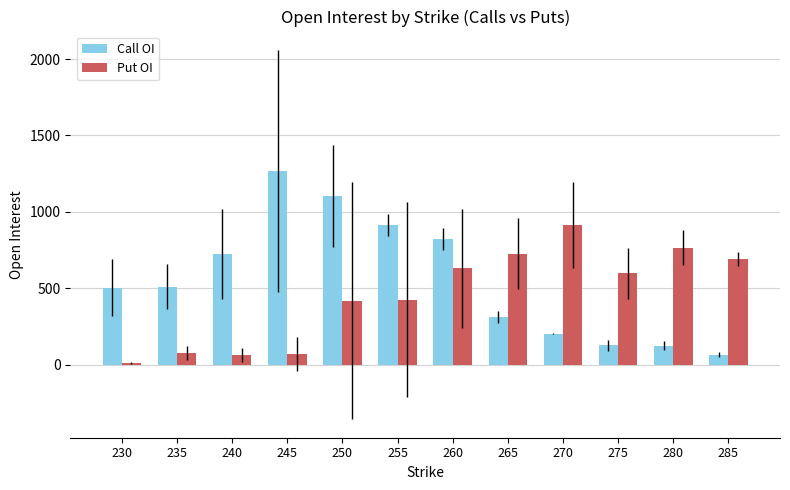

What is the difference between the highest and lowest values at 250?

686